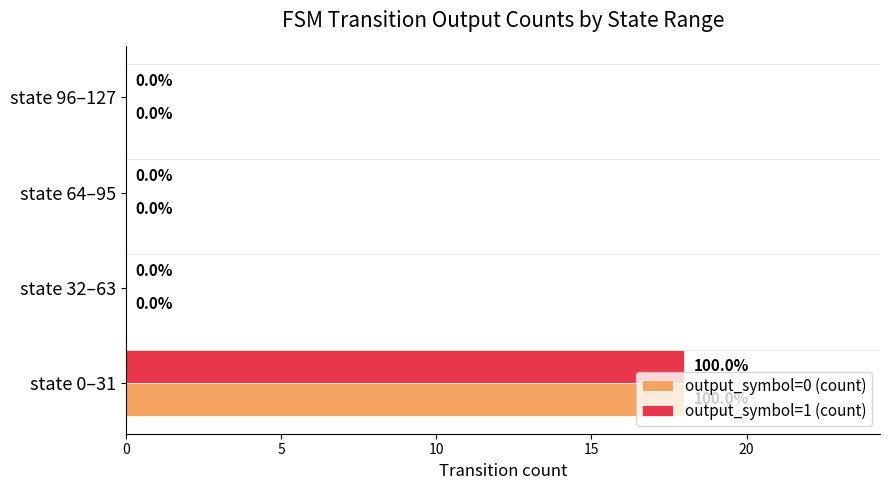

What is the sum of all output_symbol=0 (count) values?

18